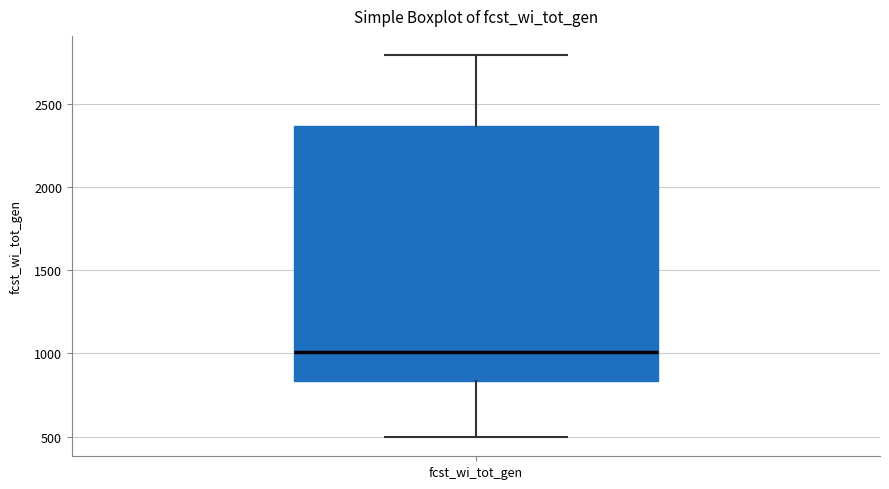

Where is the lower edge of the box for fcst_wi_tot_gen on the y-axis? The values are not printed on the chart, so give them approximately, as read against the axis.

850